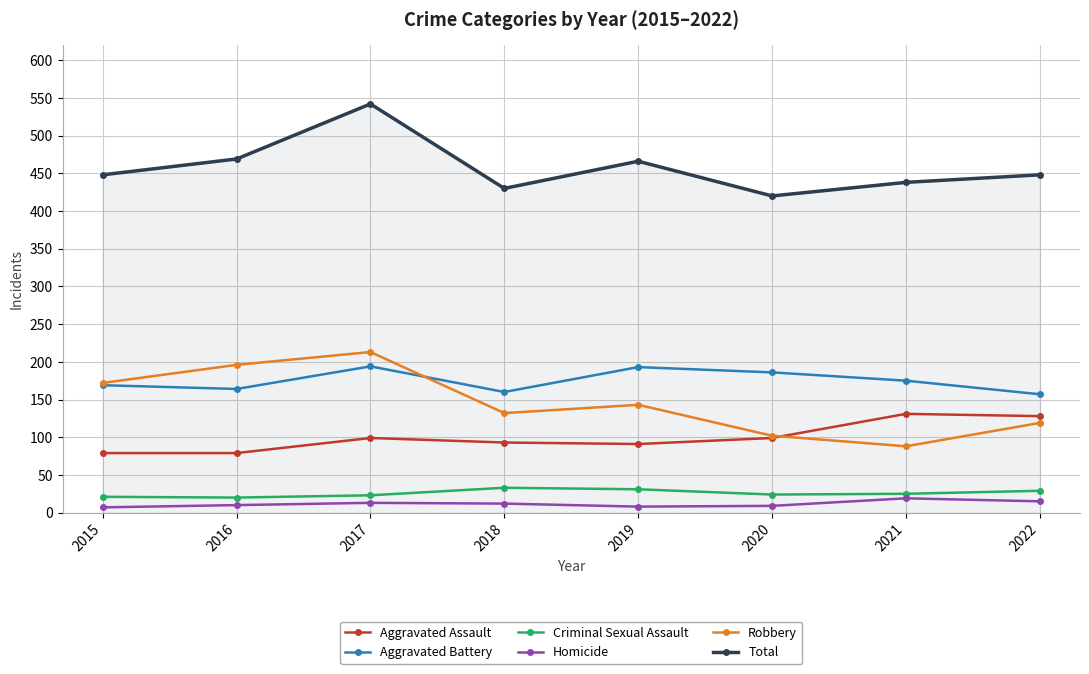

True or false: Criminal Sexual Assault and Robbery intersect in this chart.

False